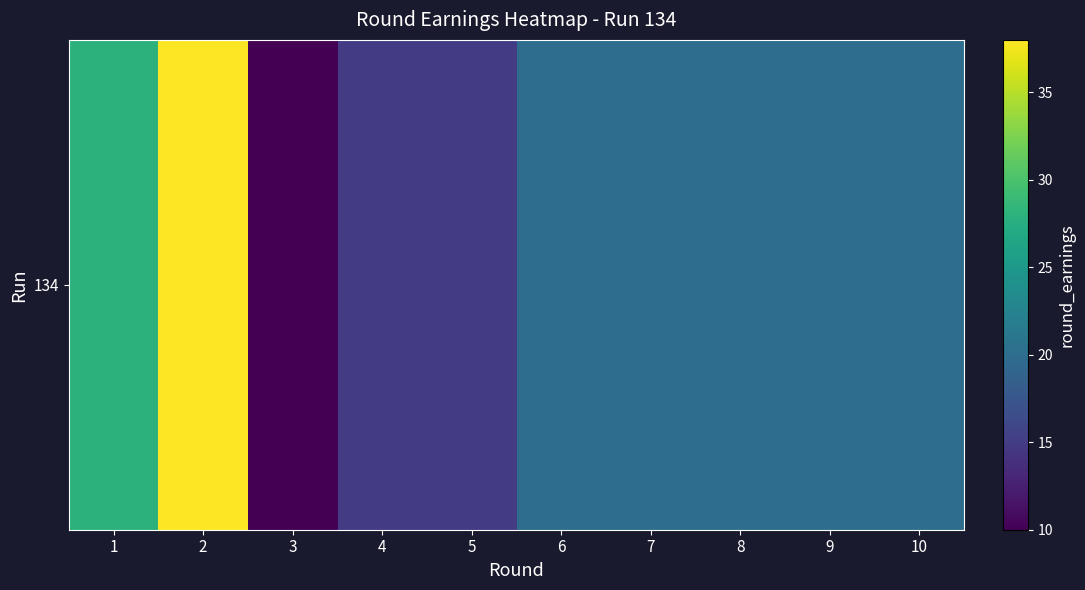

What is the sum of the values at 4 and 9?

35